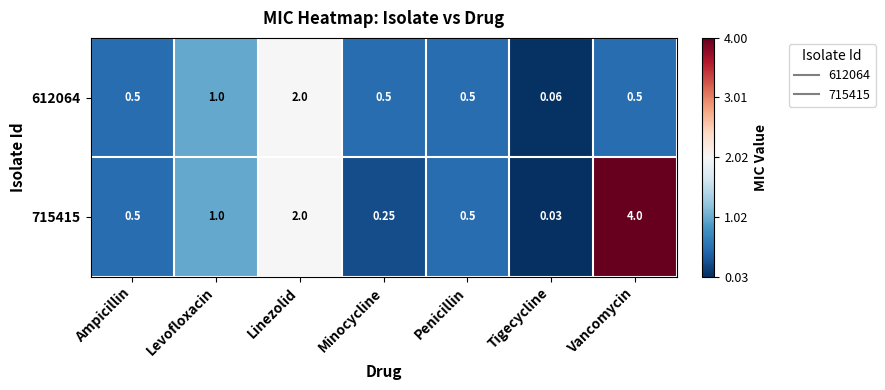

How many series are shown in this chart?

2